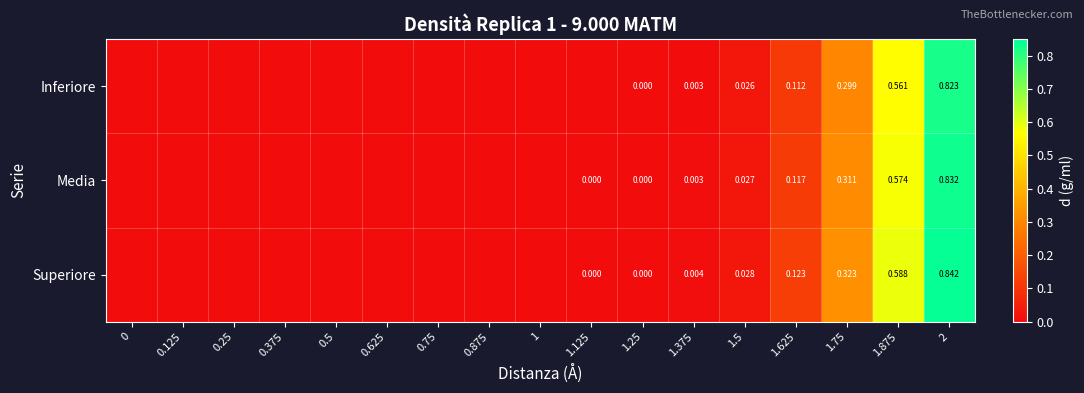

Between 1.625 and 2, which series saw the biggest shift?

Superiore